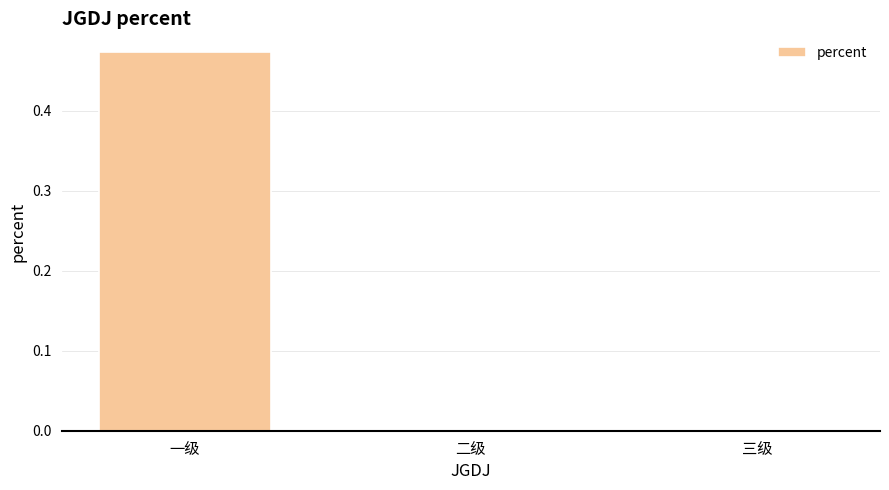

Between 二级 and 一级, which is larger?

一级